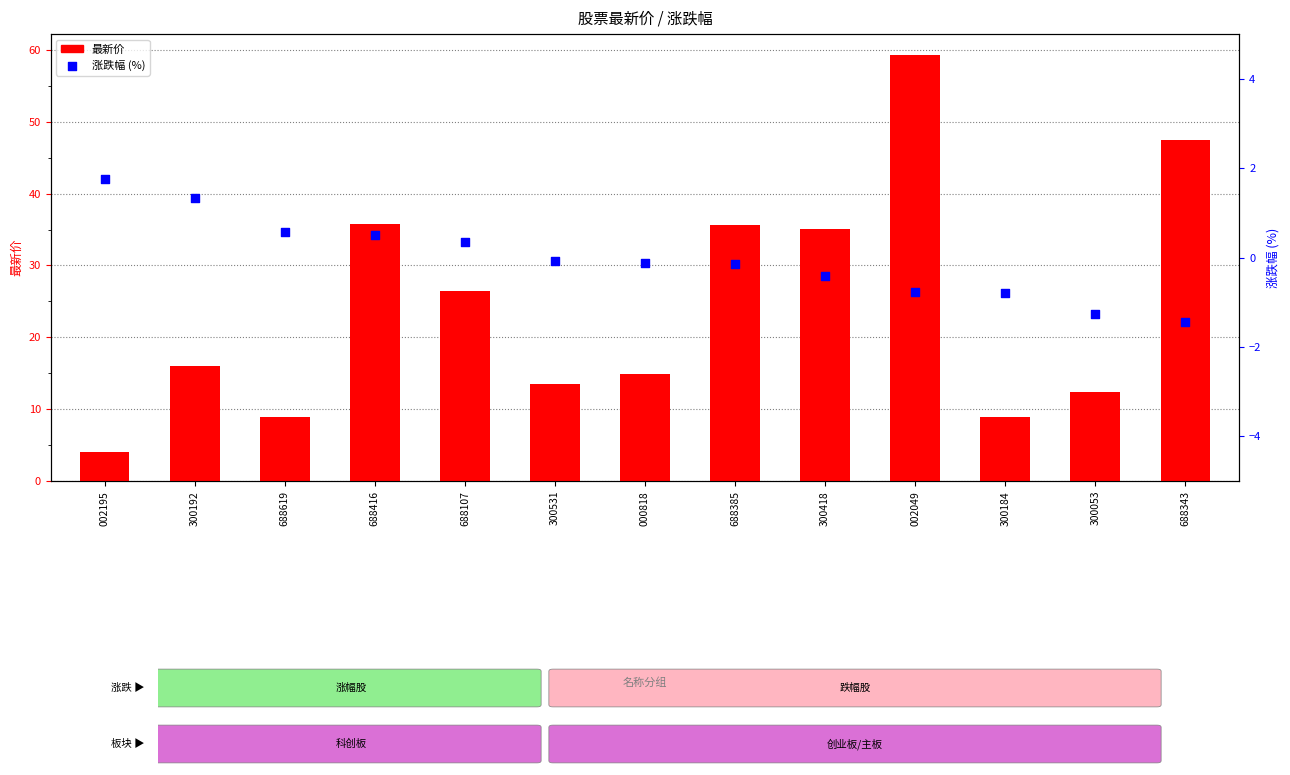

Is the value of 最新价 at 300184 greater than the value of 涨跌幅 at 300053?

Yes